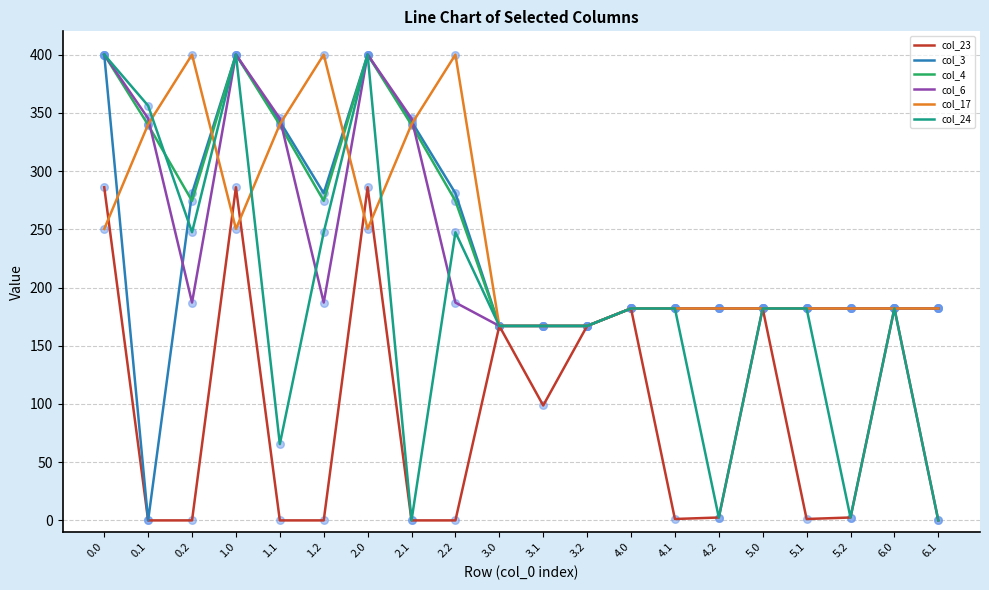

Between 1.2 and 6.1, which series saw the biggest shift?

col_24